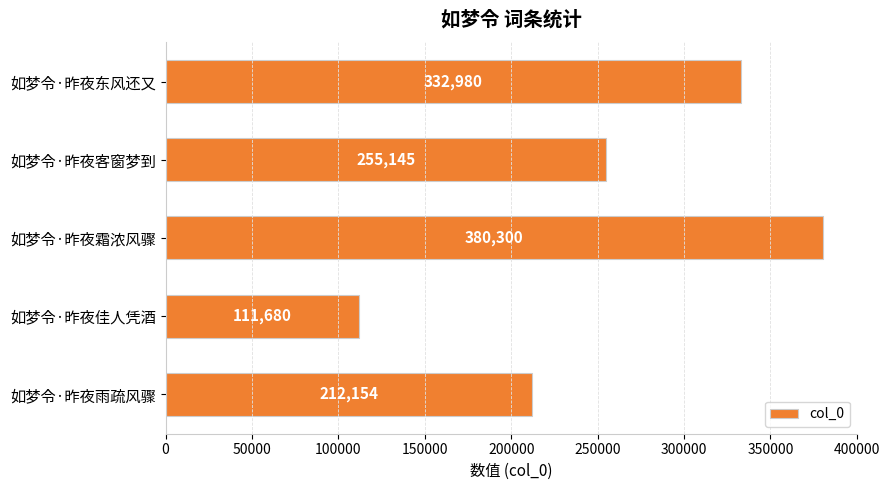

What is the average value?

258452